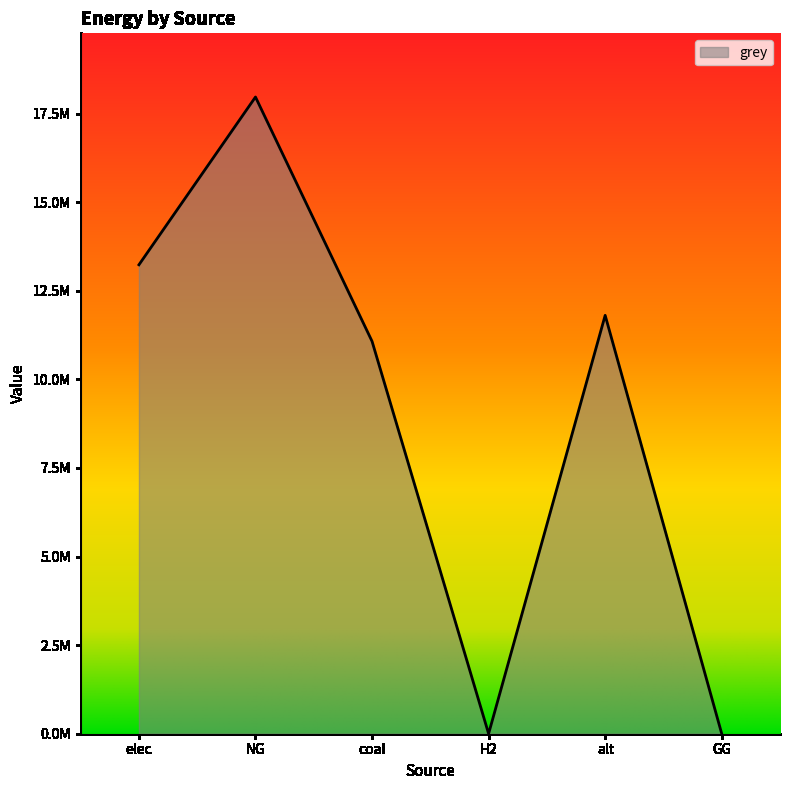

Rank the categories by value from lowest to highest.

H2, GG, coal, alt, elec, NG